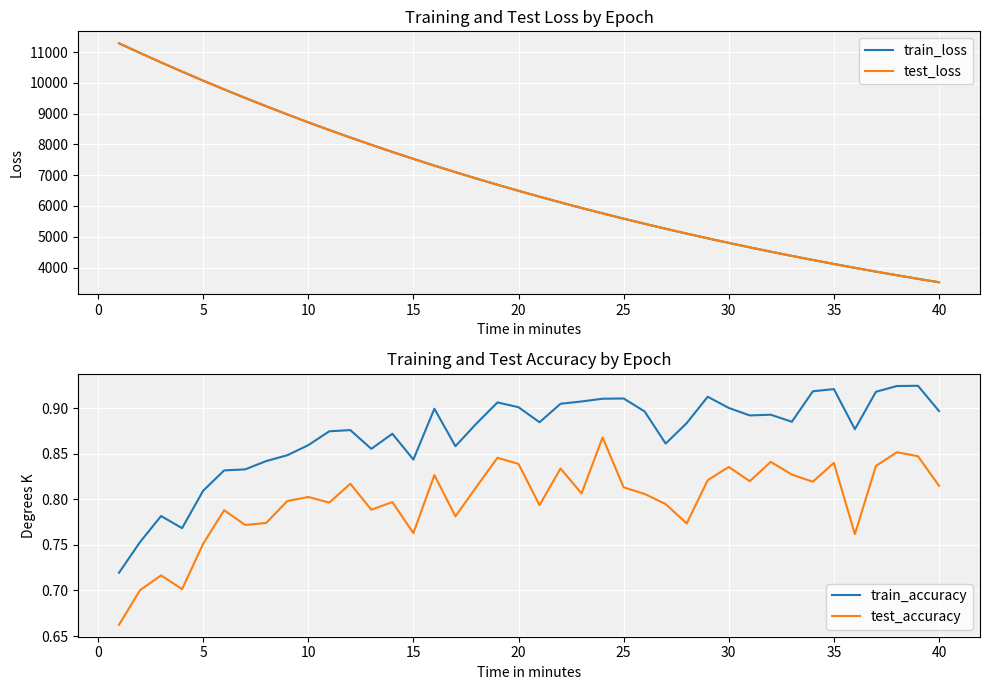

What are all the series names shown in the legend?

train_loss, test_loss, train_accuracy, test_accuracy